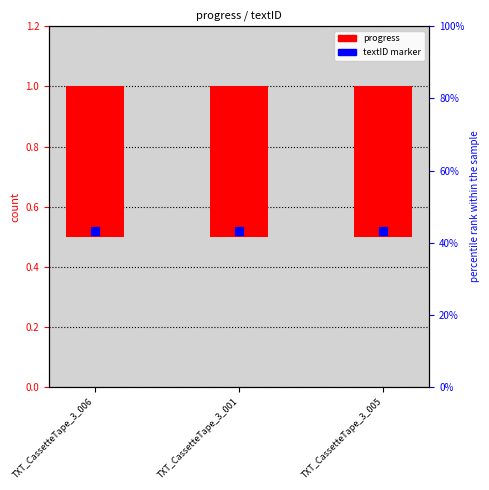

What is the total value across all series at TXT_CassetteTape_3_001?

1.0